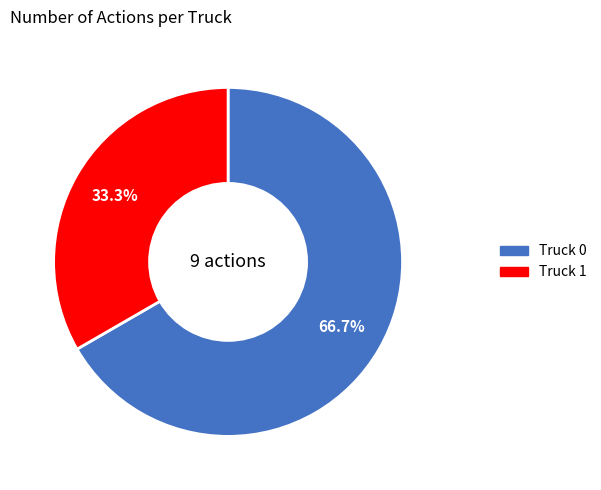

Which slice is the largest?

Truck 0